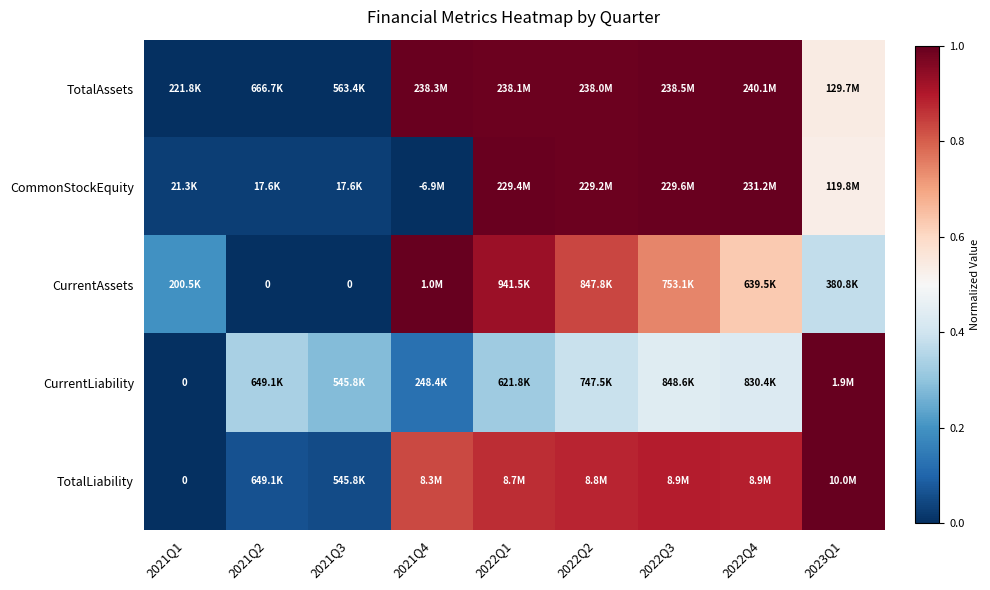

Between 2022Q4 and 2021Q4, which is larger?

2022Q4